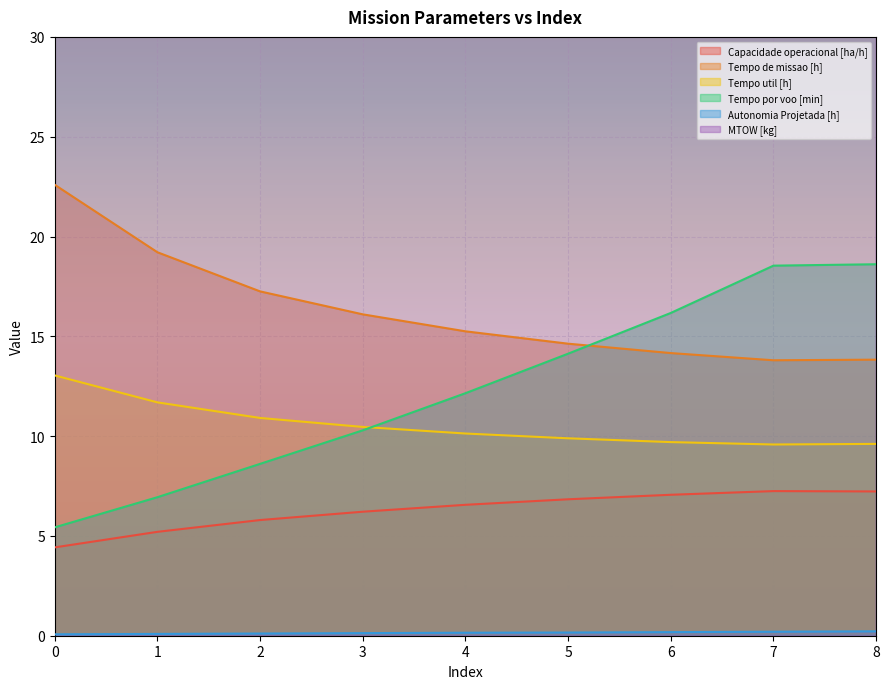

The Capacidade operacional [ha/h] series shows 12.8 at 7. True or false?

False